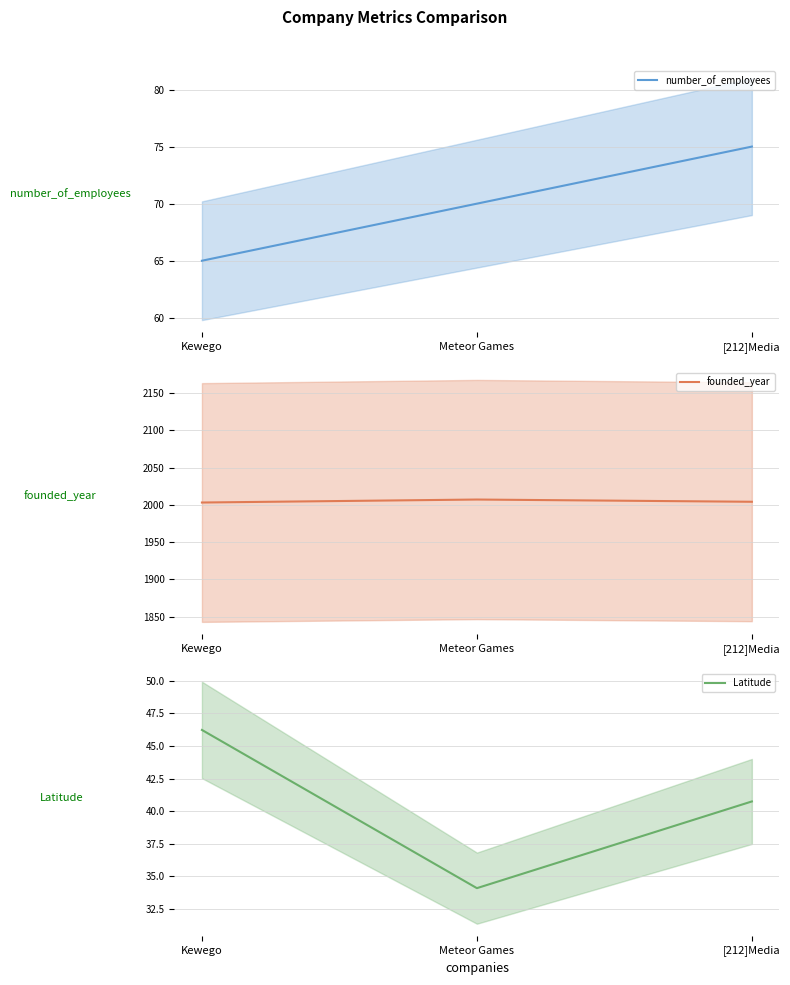

What is the smallest value displayed?

34.1